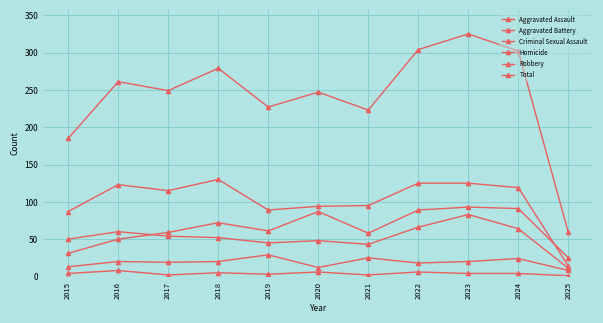

At which label does Robbery reach its minimum?

2025